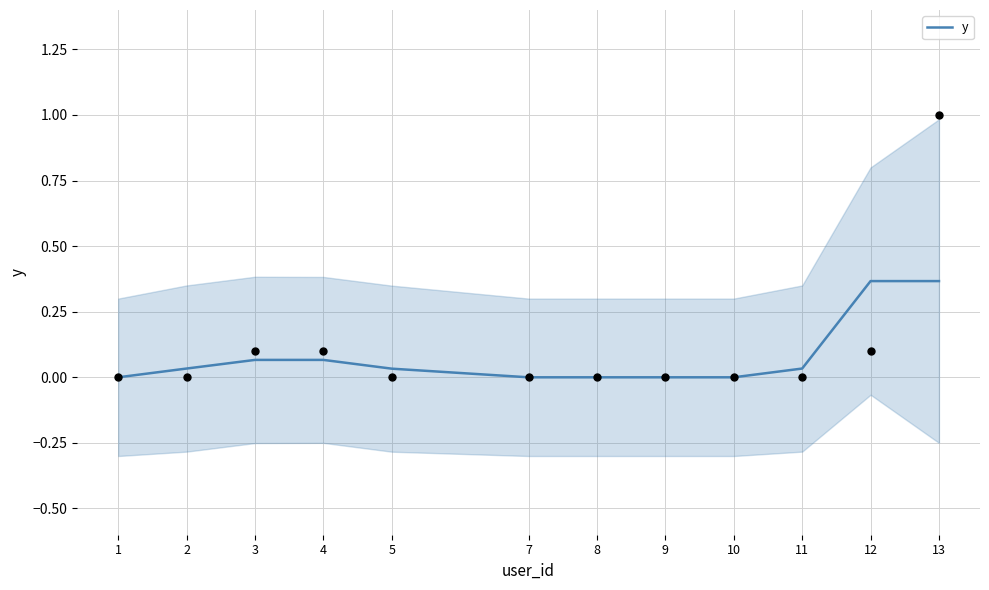

Which has a higher value, 12 or 8?

12